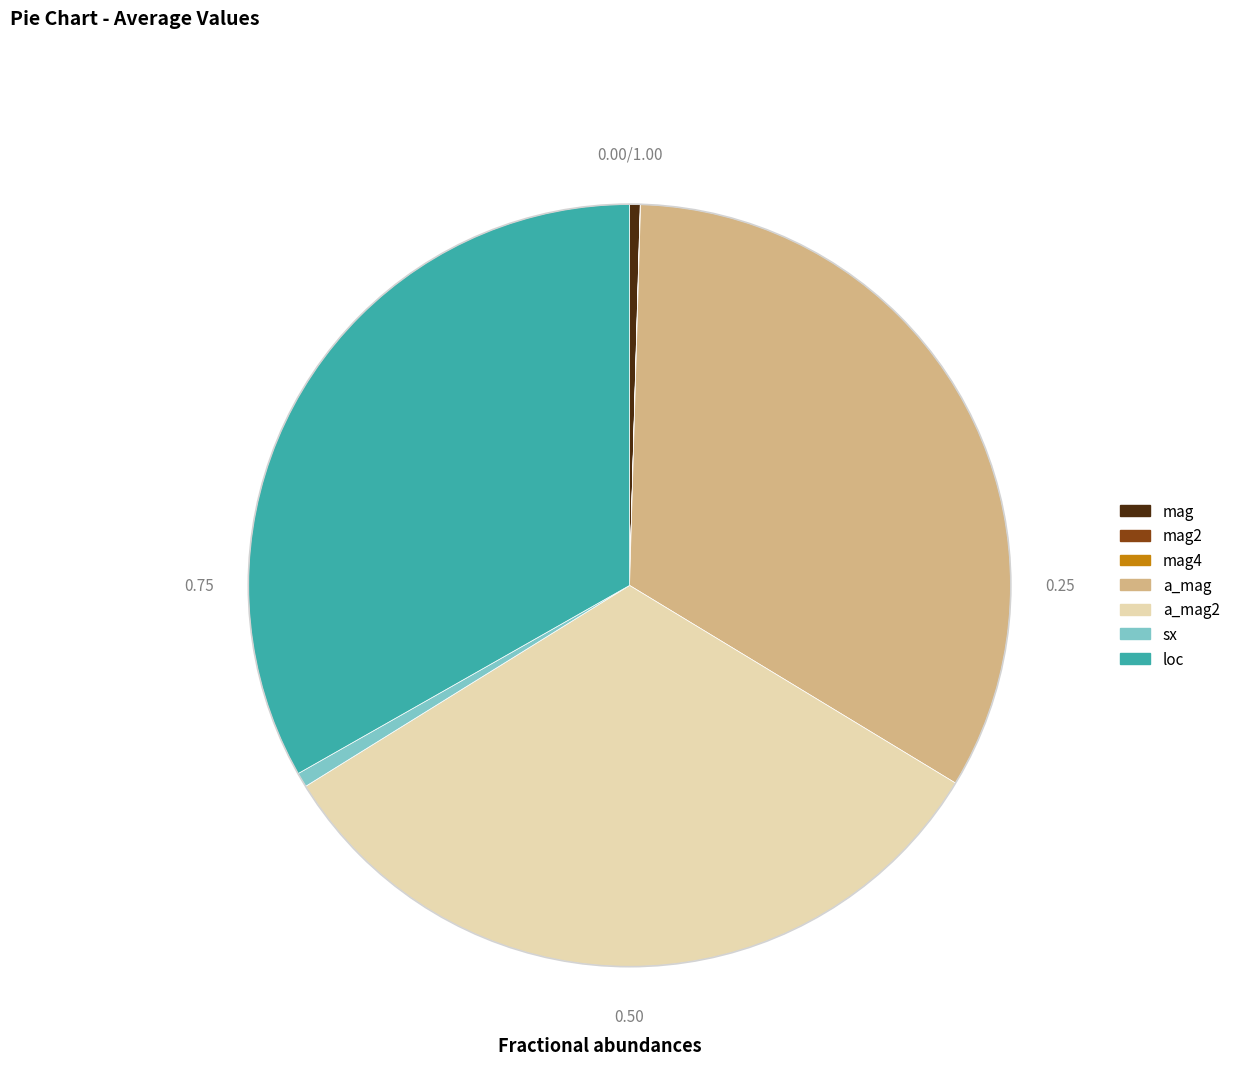

Does loc account for over 50% of the chart?

No